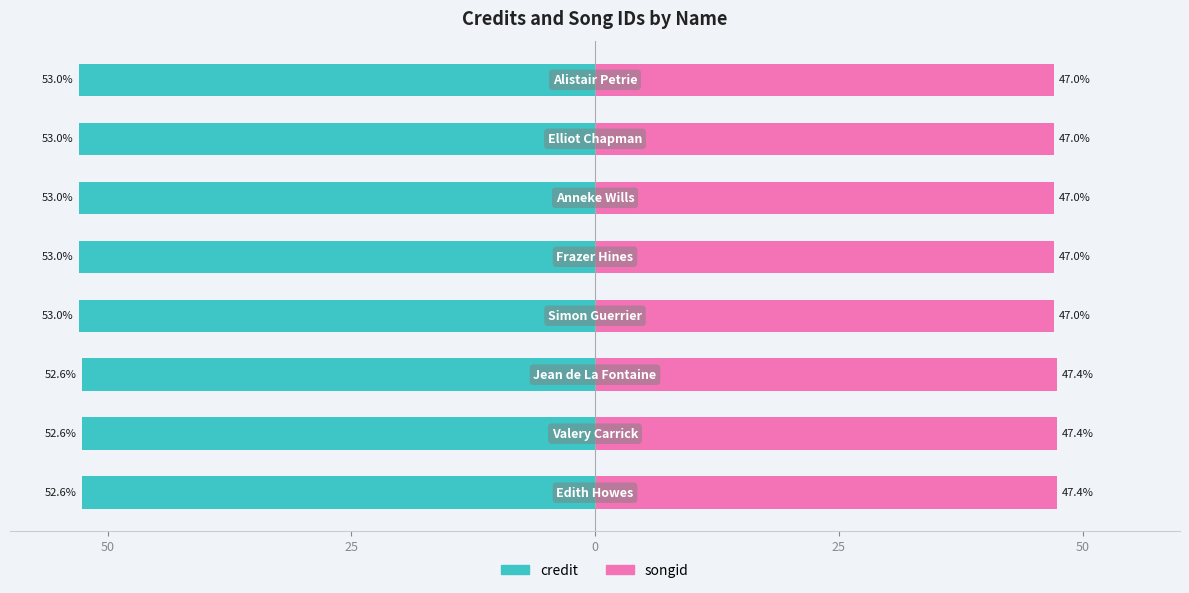

Which has a higher value, 50 or 5?

50